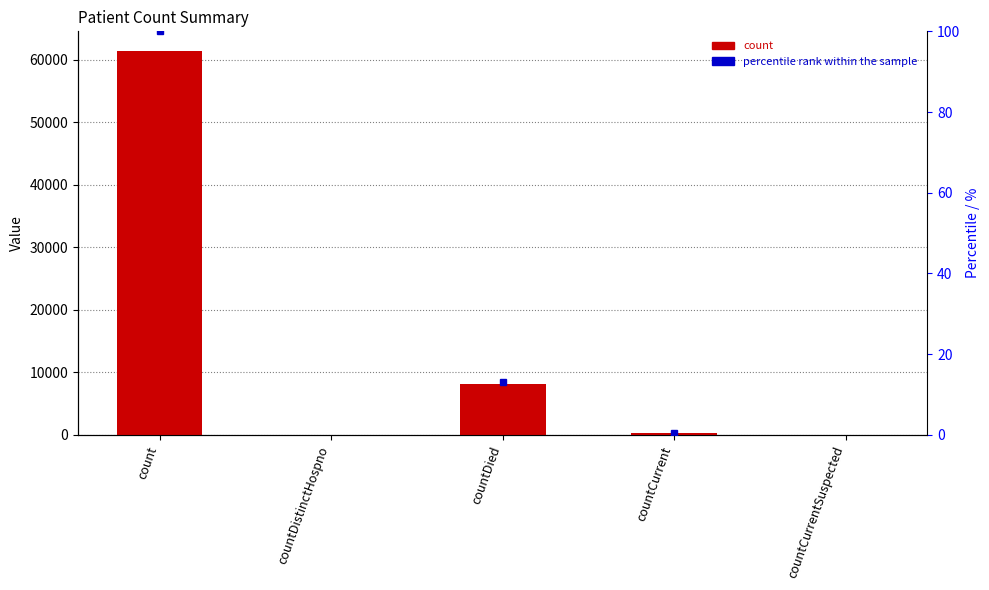

Reading left to right, transcribe all the data shown in this chart.

count=61451	countDistinctHospno=0	countDied=8087	countCurrent=342	countCurrentSuspected=0